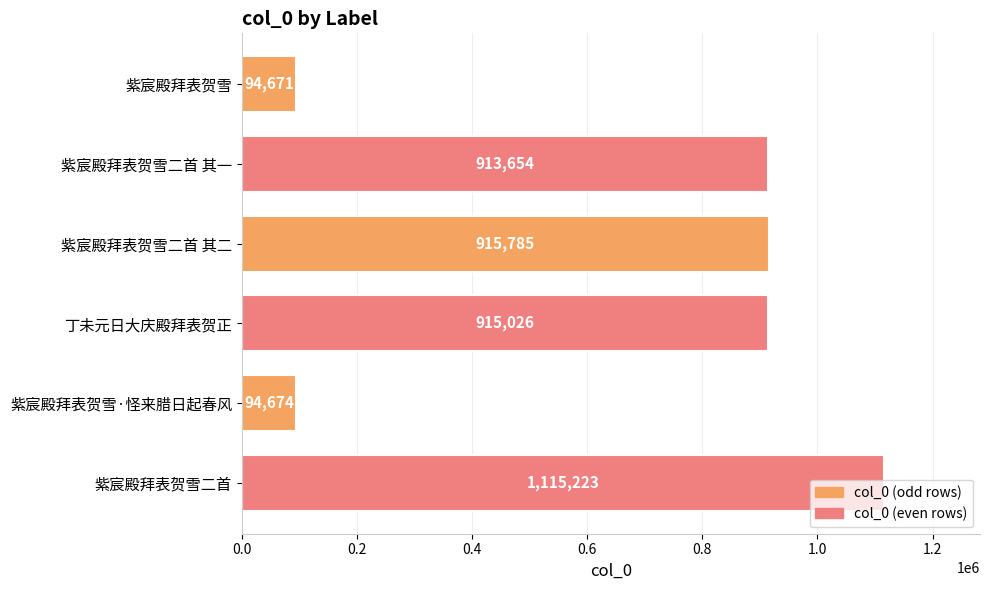

List the labels in order of value, largest first.

紫宸殿拜表贺雪二首, 紫宸殿拜表贺雪二首 其二, 丁未元日大庆殿拜表贺正, 紫宸殿拜表贺雪二首 其一, 紫宸殿拜表贺雪·怪来腊日起春风, 紫宸殿拜表贺雪